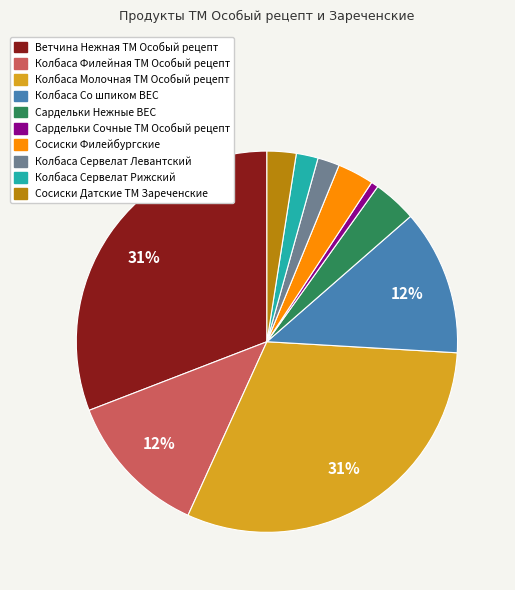

What is the smallest slice in the pie chart?

Сардельки Сочные ТМ Особый рецепт